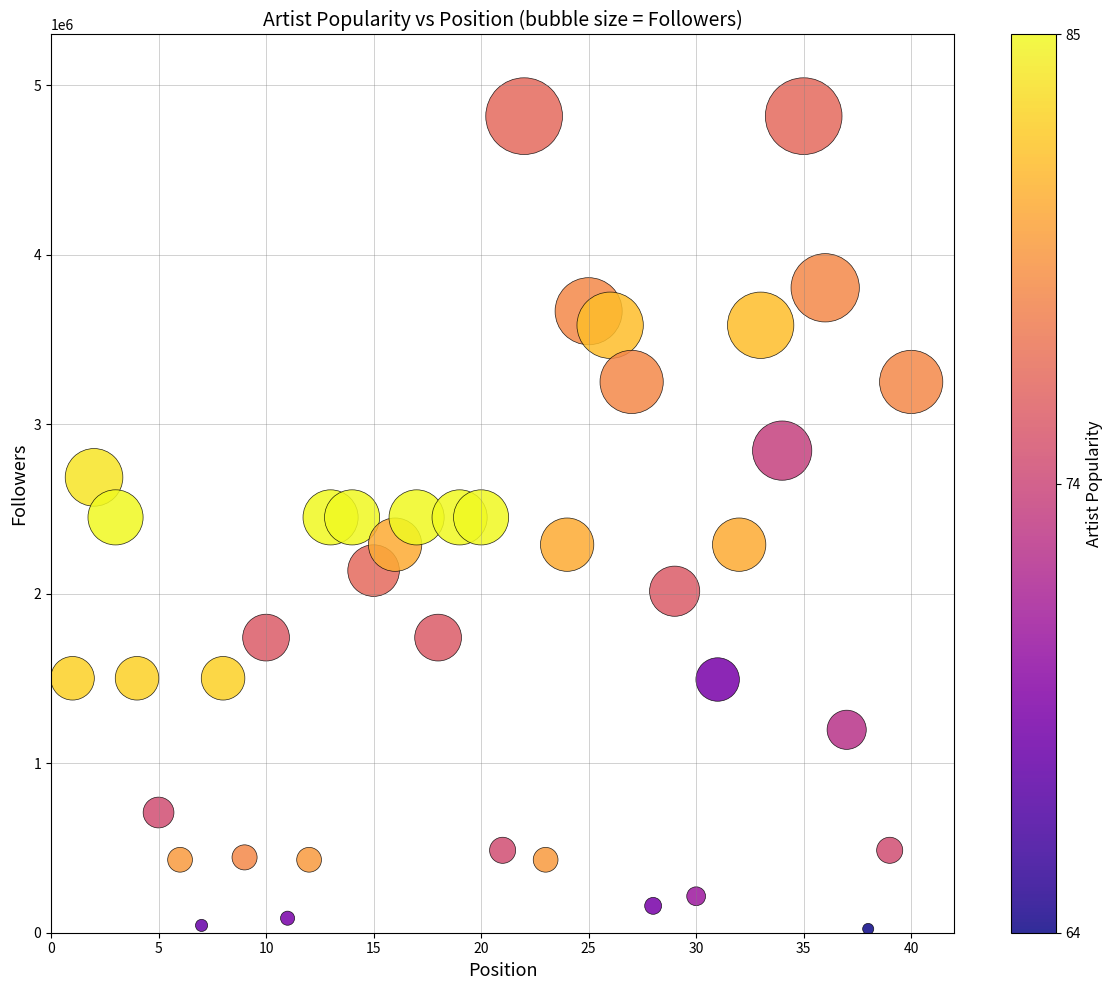

What is the range of X values (max minus min)?

39